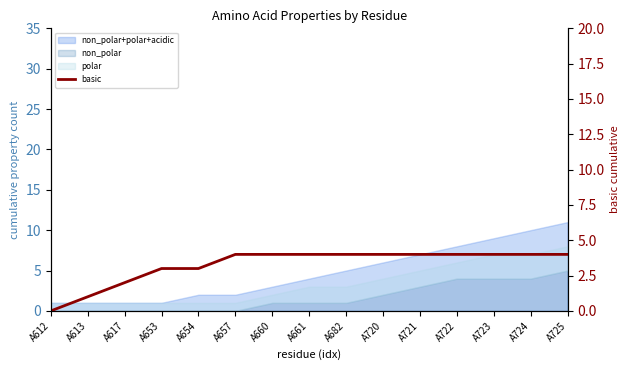

True or false: the data has more than 2 interior local peaks.

False